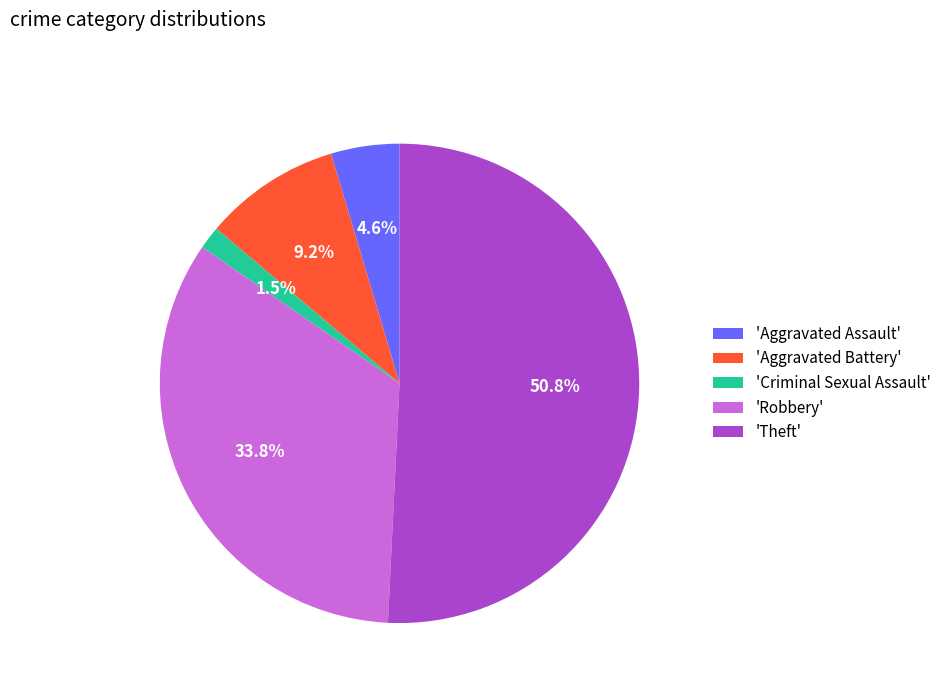

Between 'Robbery' and 'Criminal Sexual Assault', which is larger?

'Robbery'